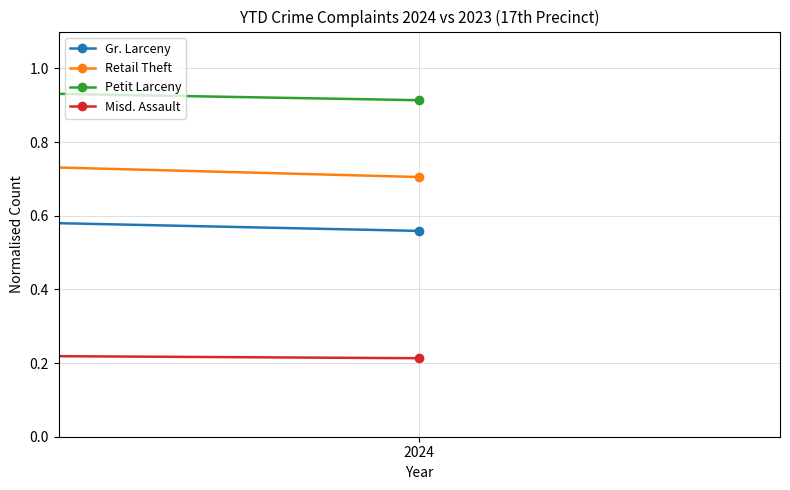

What is the minimum value shown in the chart?

0.2